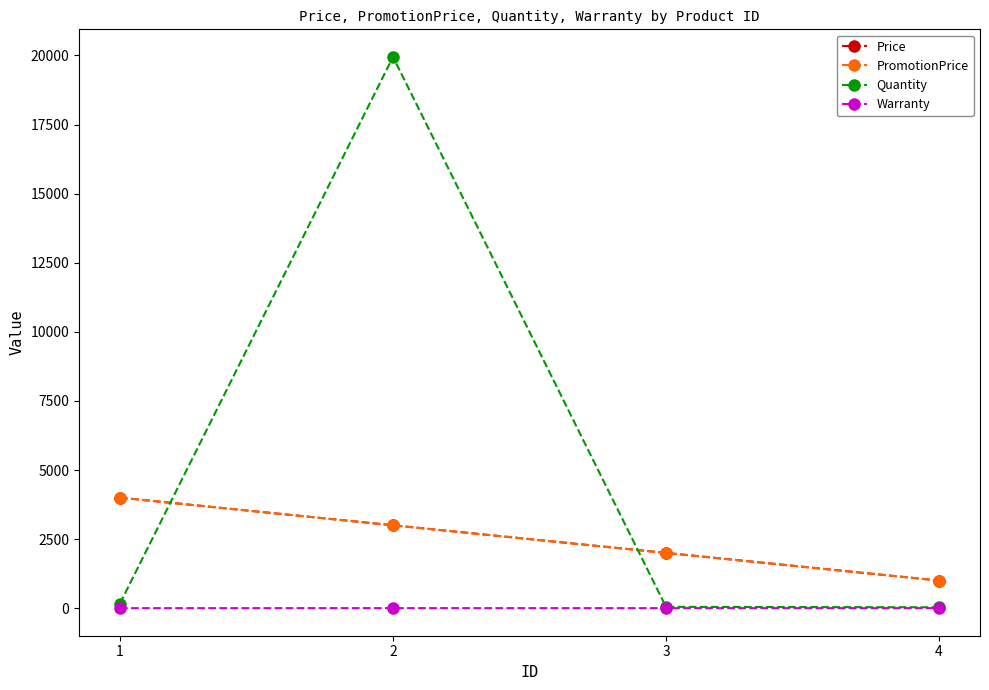

List the labels in order of Warranty value, largest first.

2, 1, 3, 4